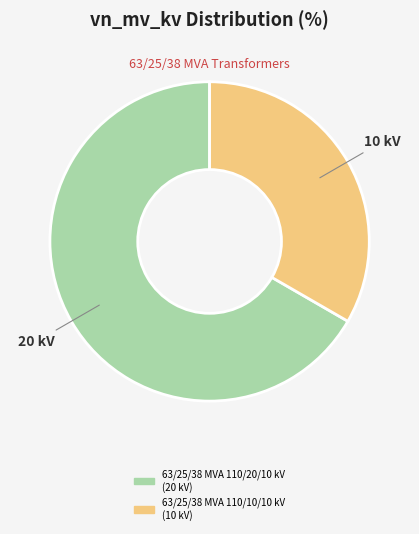

Count the number of slices in the pie.

2